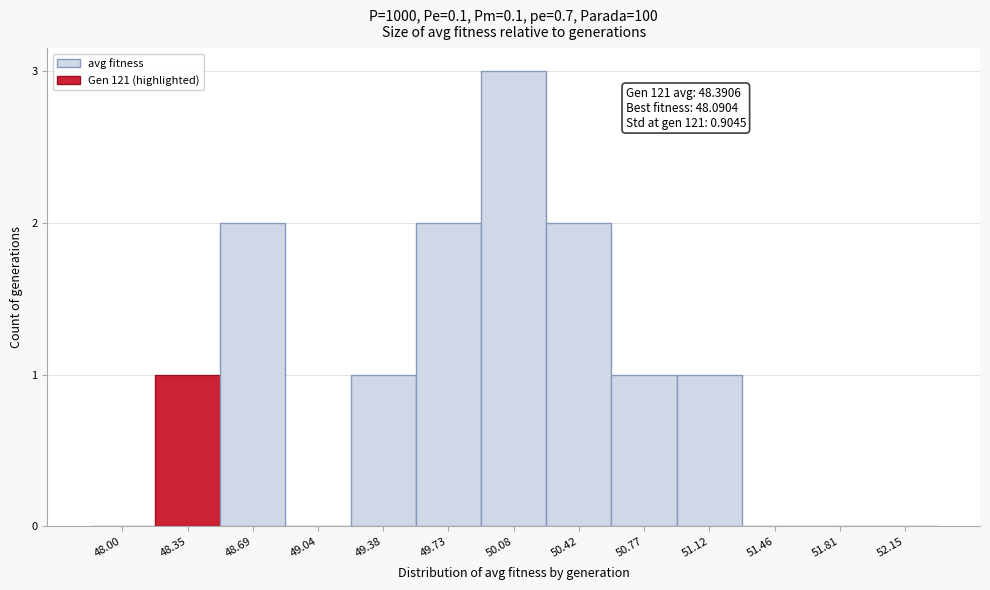

Reading right to left, what are all the values shown in this chart?

52.15=0	51.81=0	51.46=0	51.12=1	50.77=1	50.42=2	50.08=3	49.73=2	49.38=1	49.04=0	48.69=2	48.35=1	48.00=0